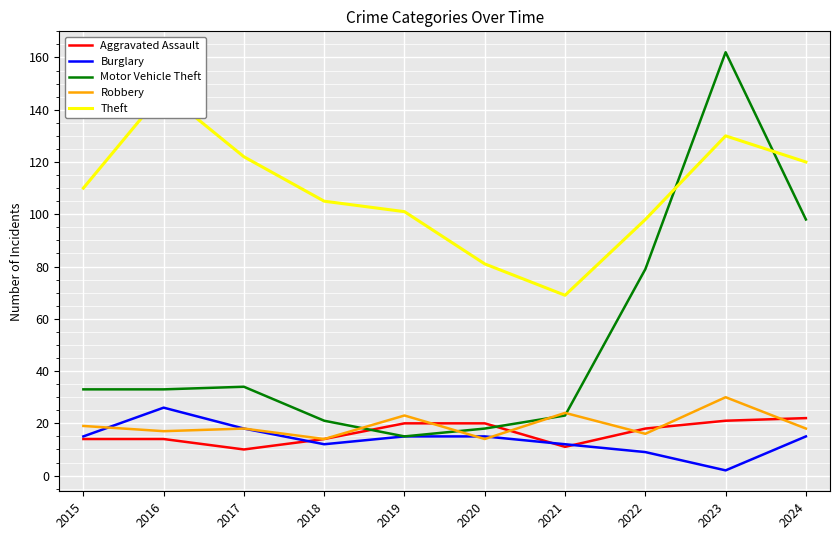

True or false: Robbery has a value of 17 at 2016.

True